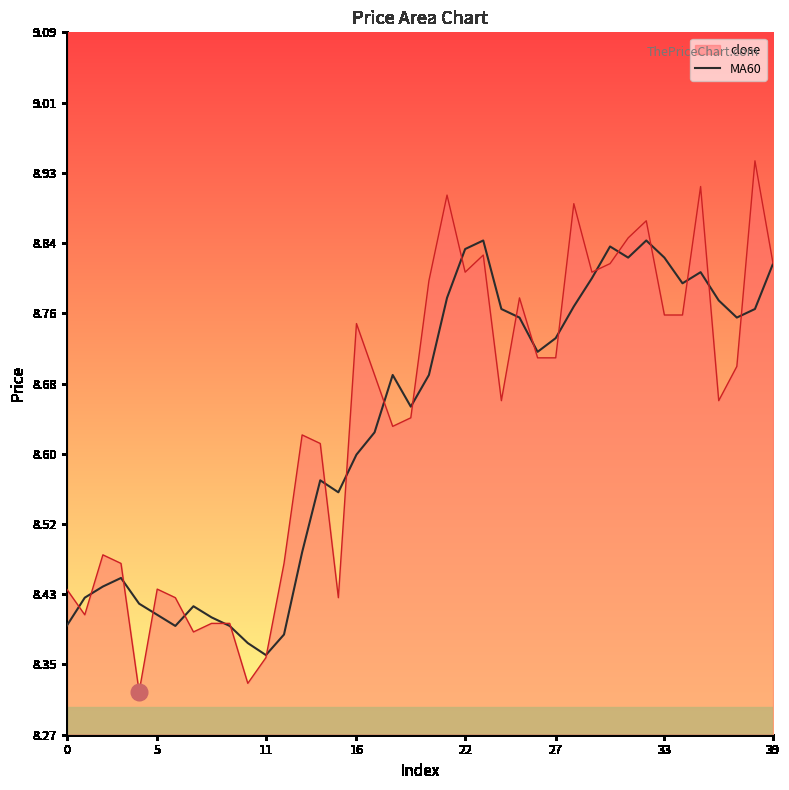

How many distinct data groups are displayed?

2